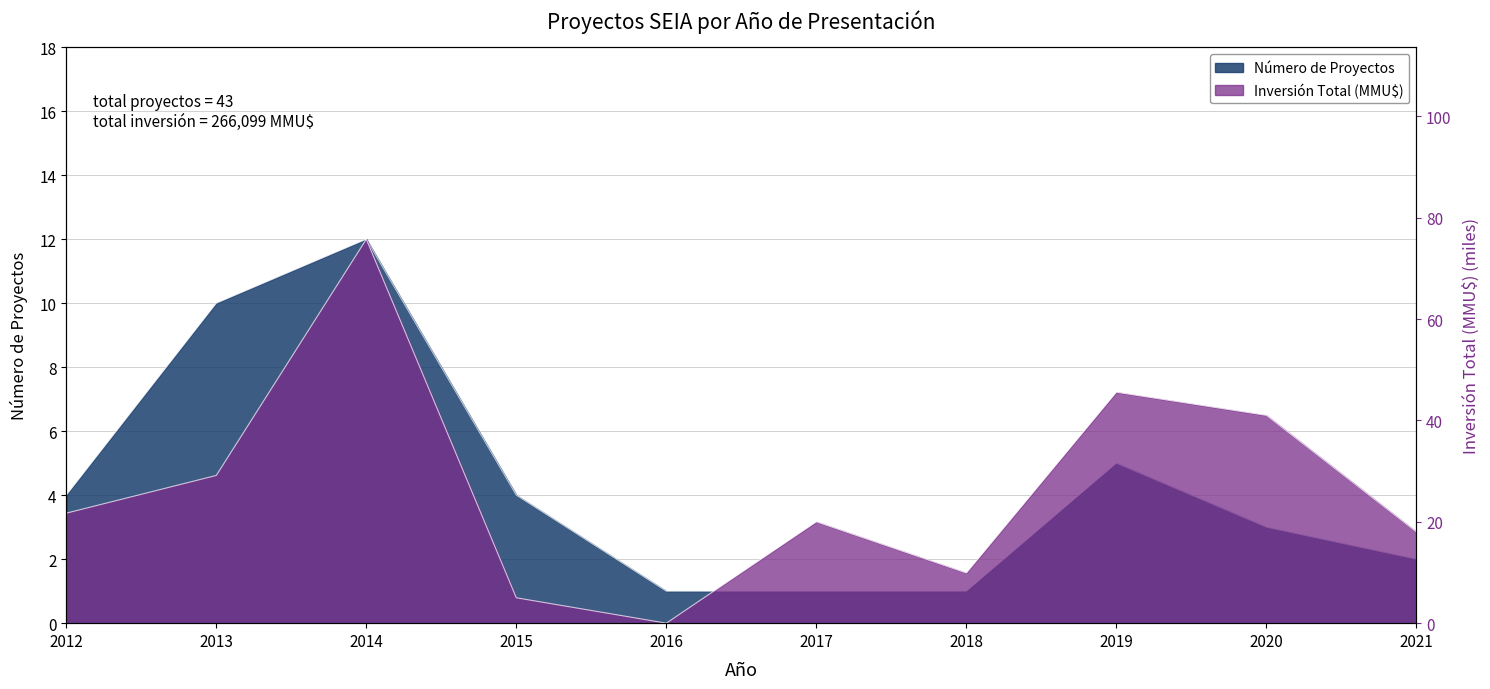

Rank the series by their maximum value, from lowest to highest.

Número de Proyectos, Inversión Total (MMU$)